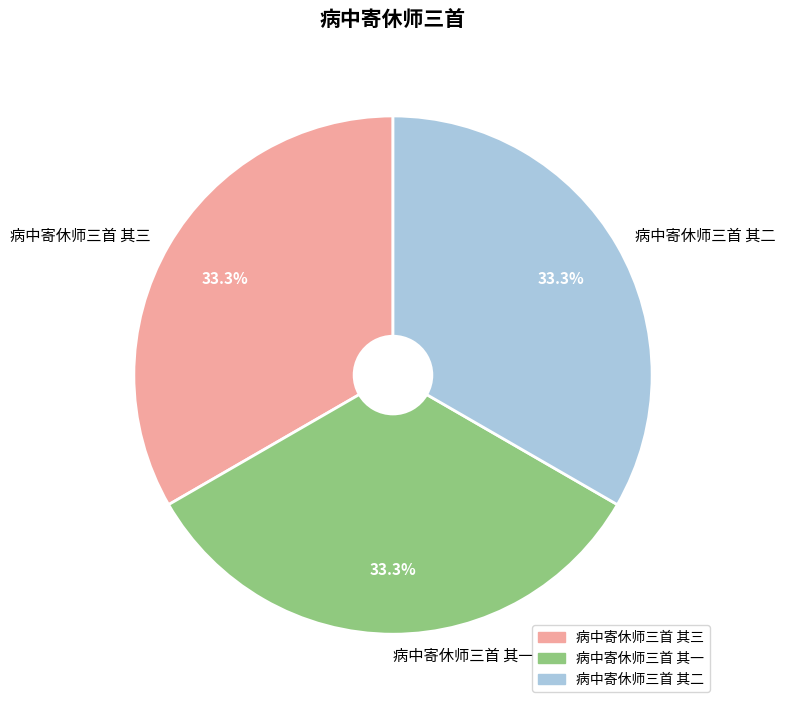

Is there a majority slice in this chart?

No